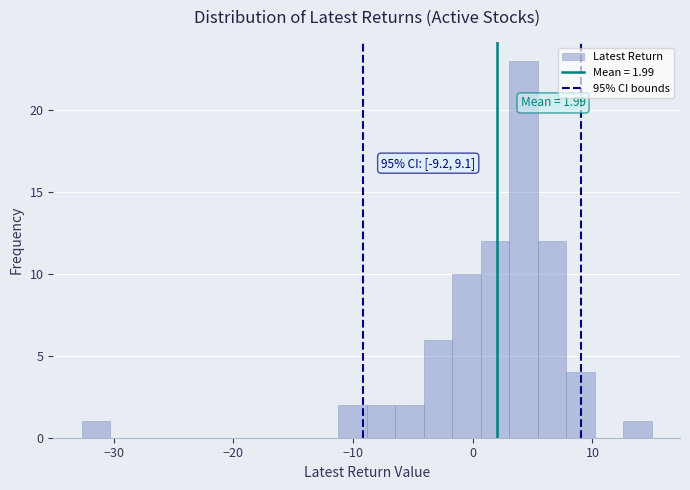

Around what value on the x-axis is the tallest bar? Give the approximate position of its centre, as read against the axis.

4